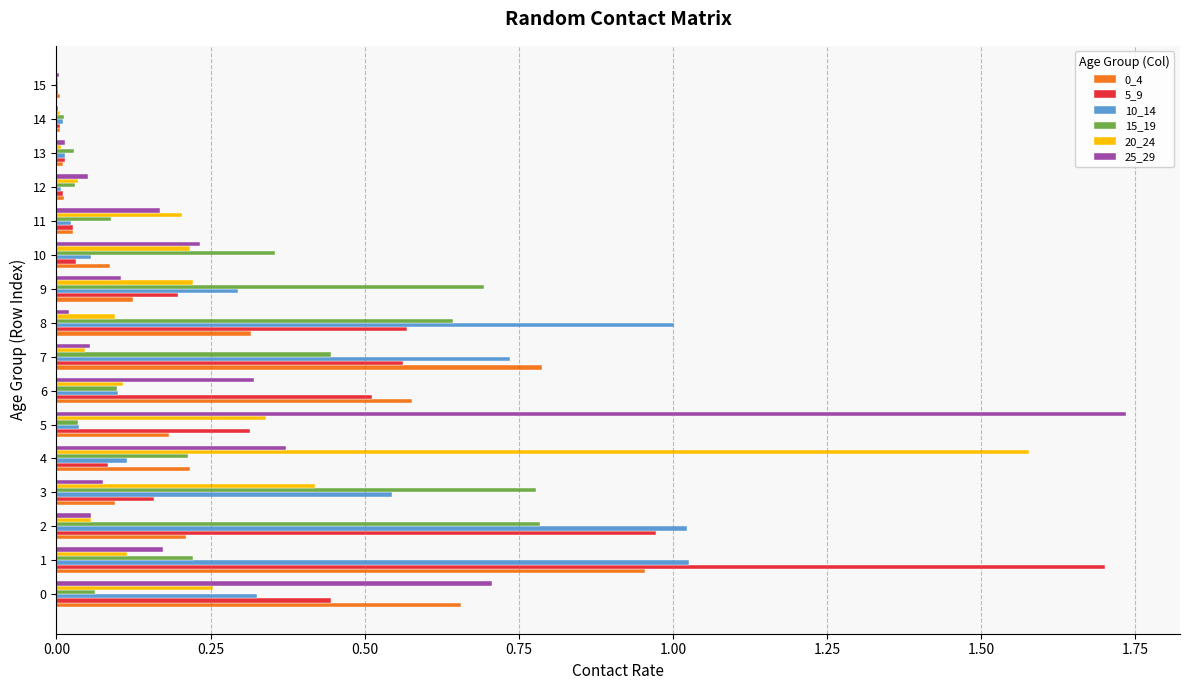

The value of 15_19 at 11 is 0.1. True or false?

True